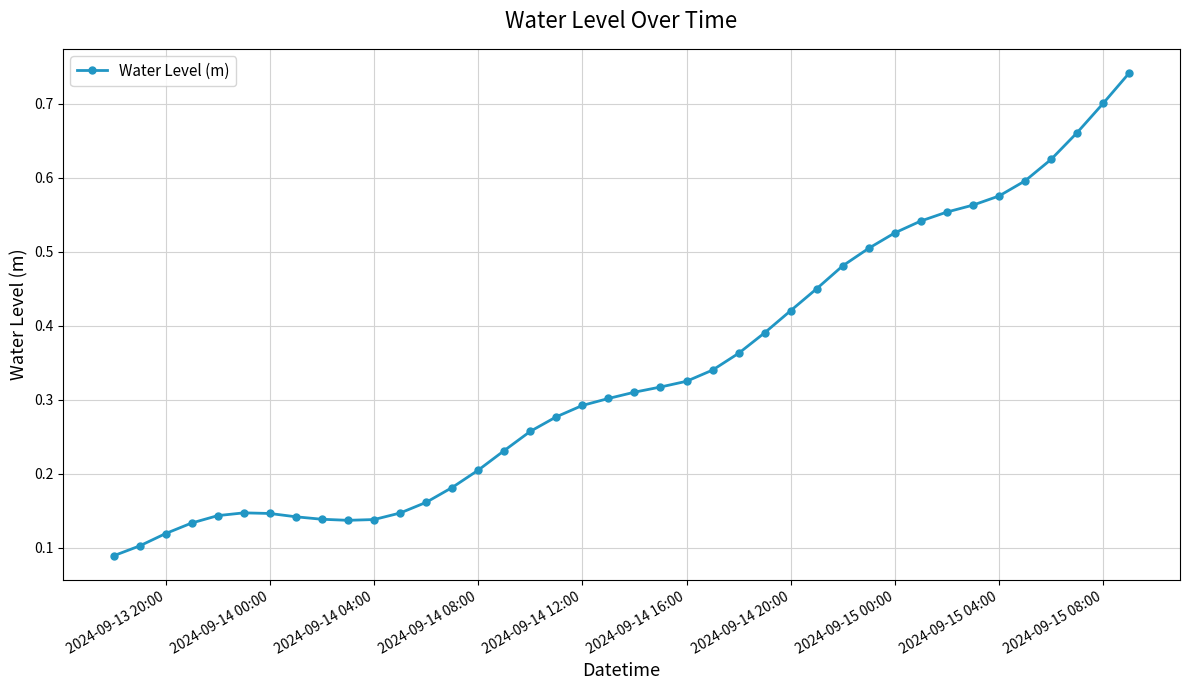

How many values are between 0 and 1?

40